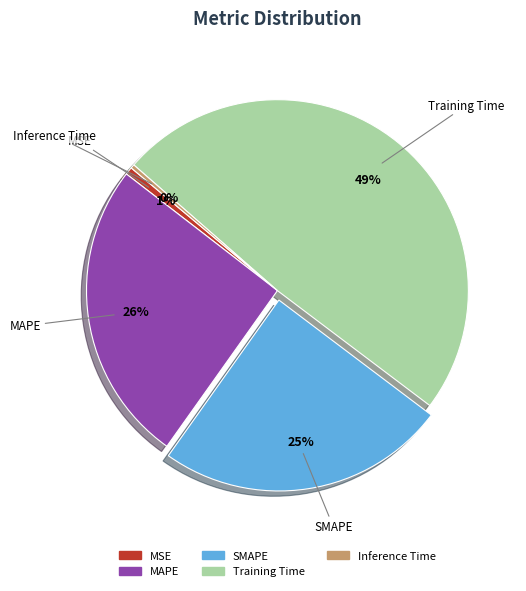

Which slice is the largest?

Training Time